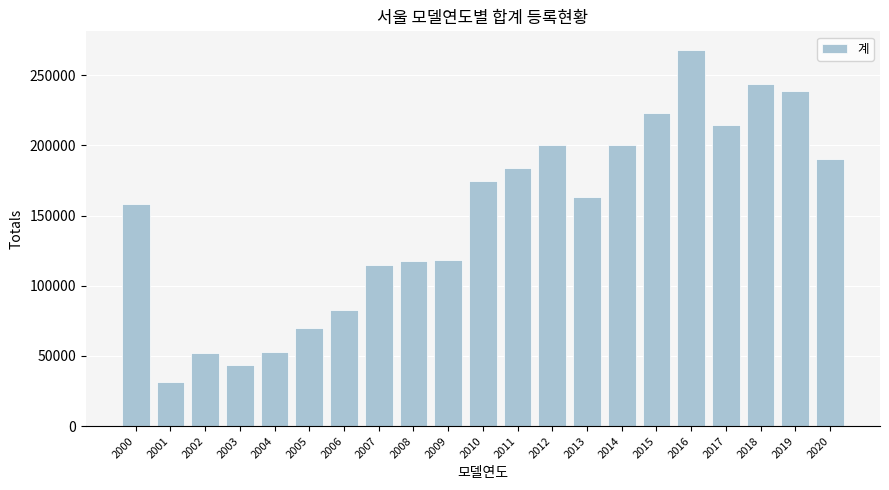

What is the average value?

149605